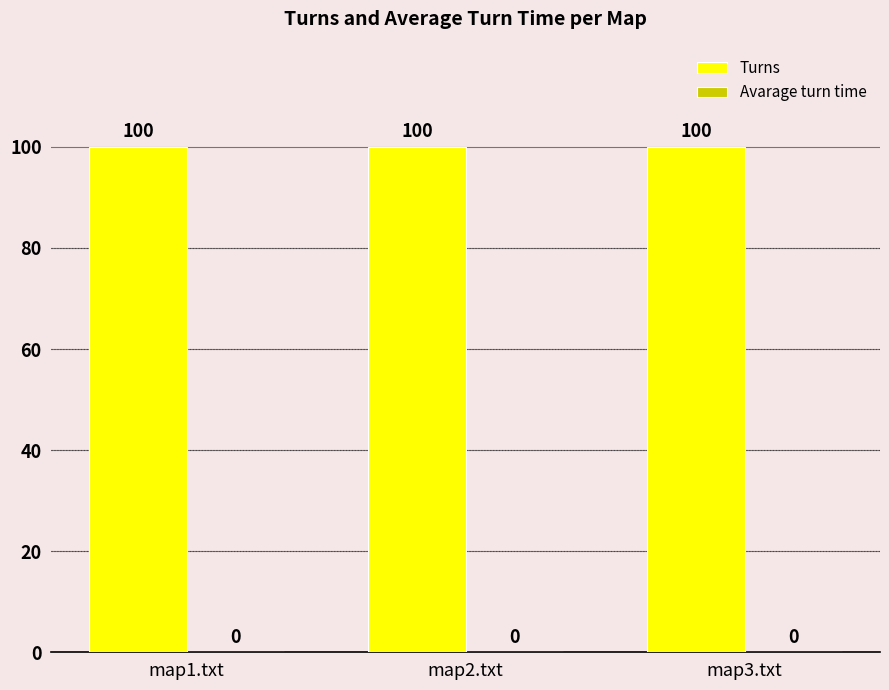

At which category is the sum across all series the highest?

map1.txt